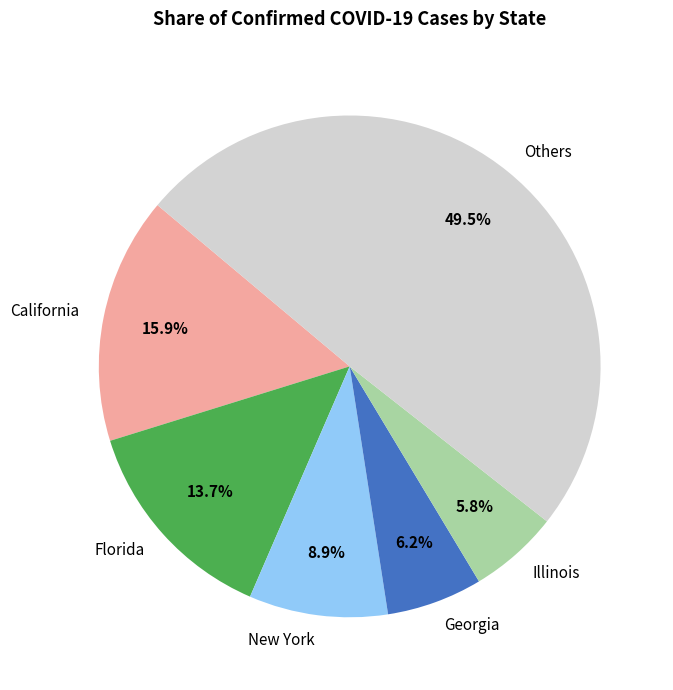

To the nearest percent, what is the average slice percentage?

17%